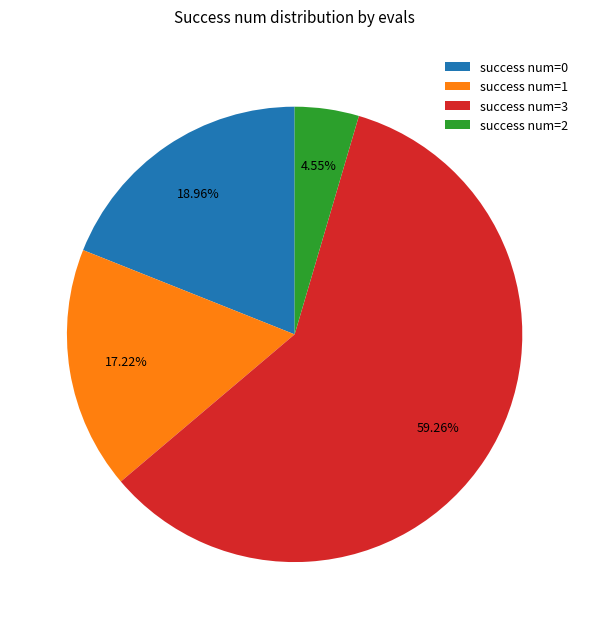

Combined, do success num=2 and success num=0 account for over 50%?

No